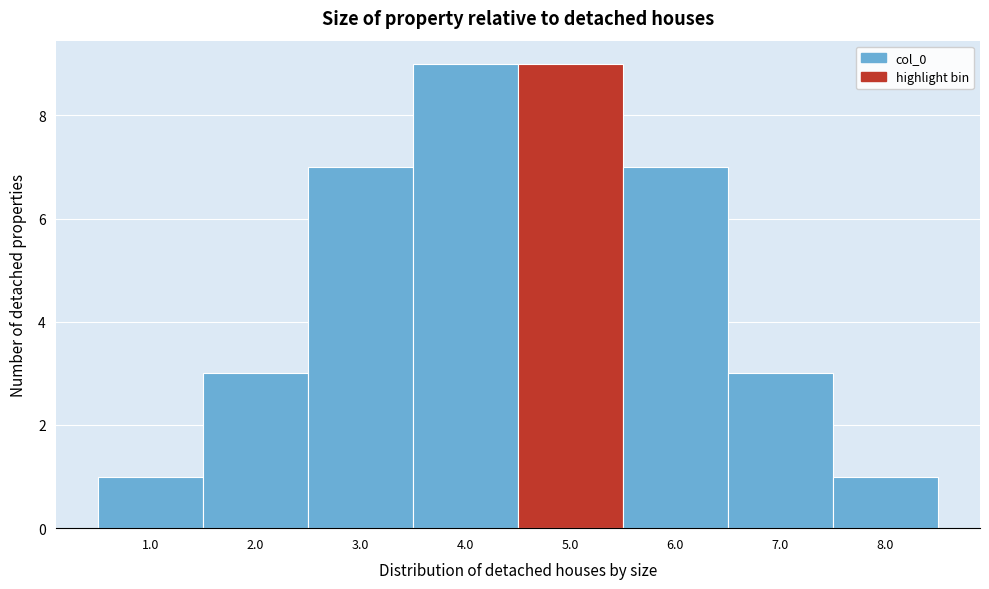

Reading left to right, what are all the values shown in this chart?

1	3	7	9	9	7	3	1